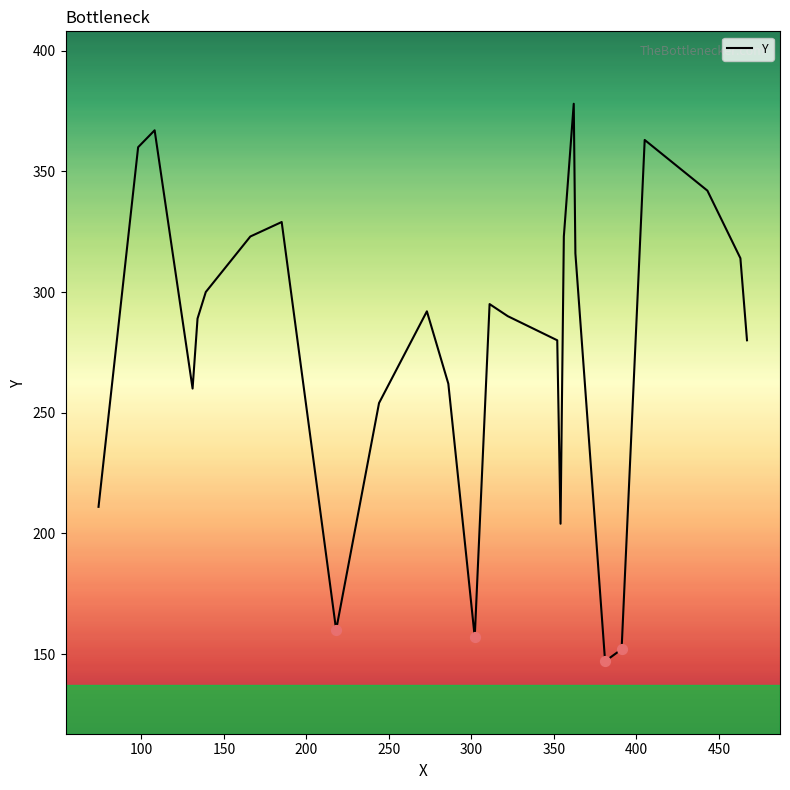

What is the difference between the maximum and minimum values?

231